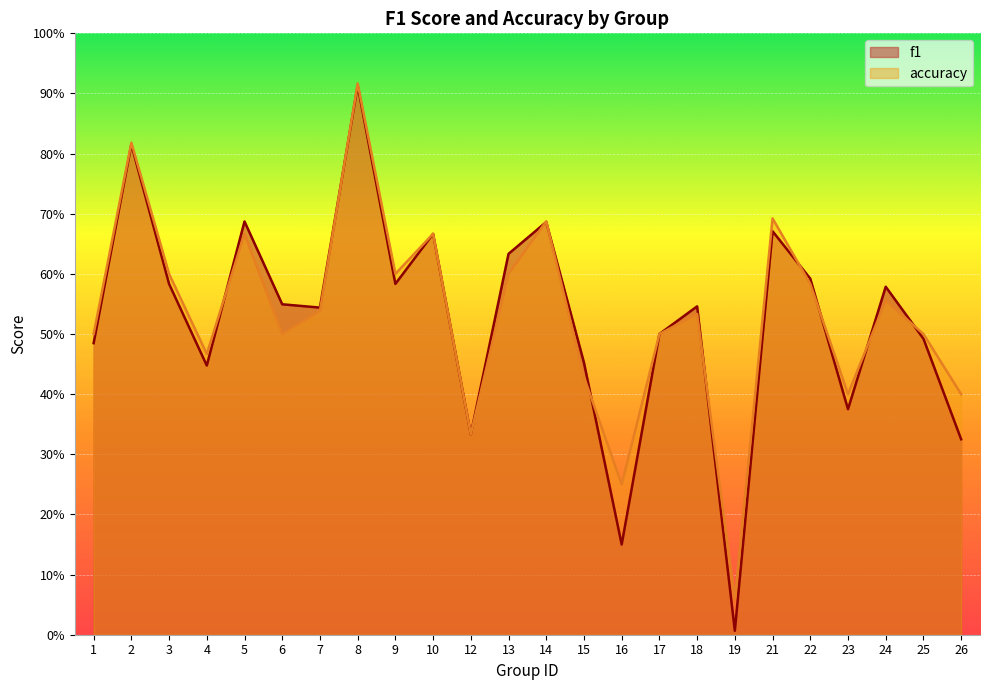

What is the total value across all series at 14?

1.4